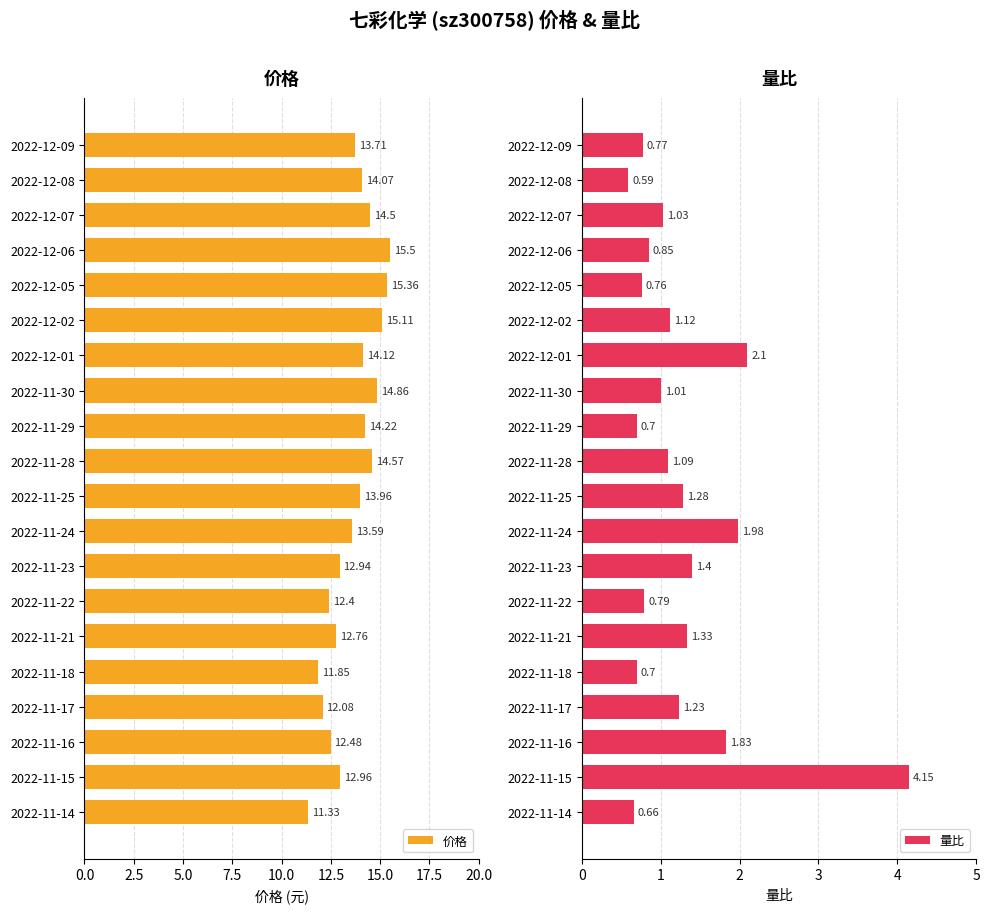

Rank the categories by 价格 value from lowest to highest.

2022-11-14, 2022-11-18, 2022-11-17, 2022-11-22, 2022-11-16, 2022-11-21, 2022-11-23, 2022-11-15, 2022-11-24, 2022-12-09, 2022-11-25, 2022-12-08, 2022-12-01, 2022-11-29, 2022-12-07, 2022-11-28, 2022-11-30, 2022-12-02, 2022-12-05, 2022-12-06